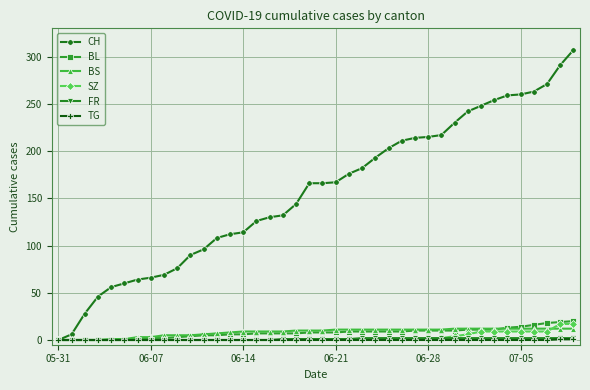

What is the highest value of the SZ series?

17